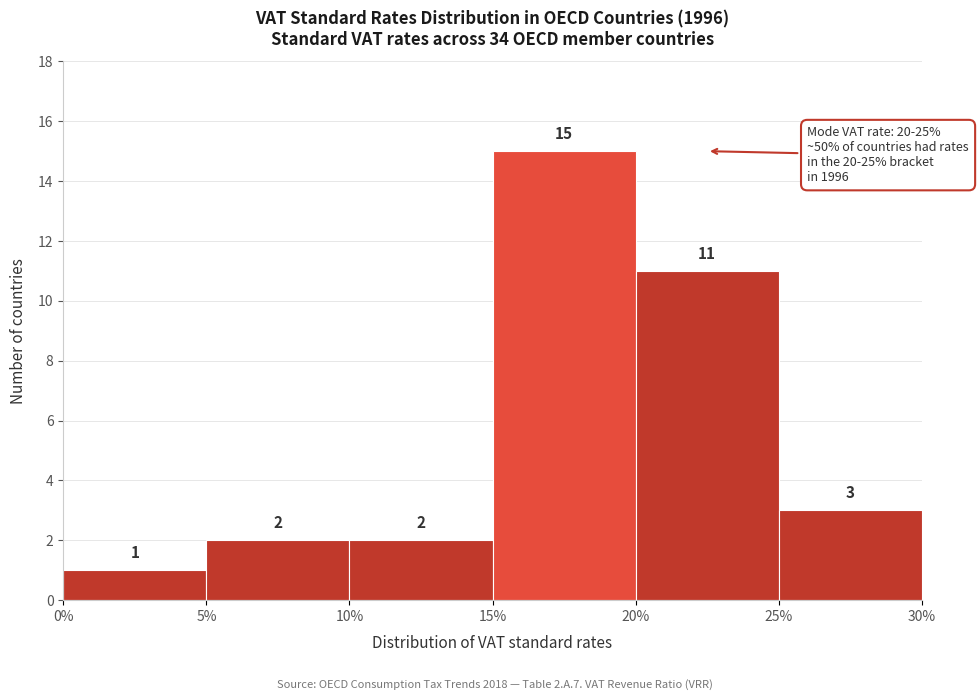

Over which range of the x-axis is the bar tallest?

15% to 20%